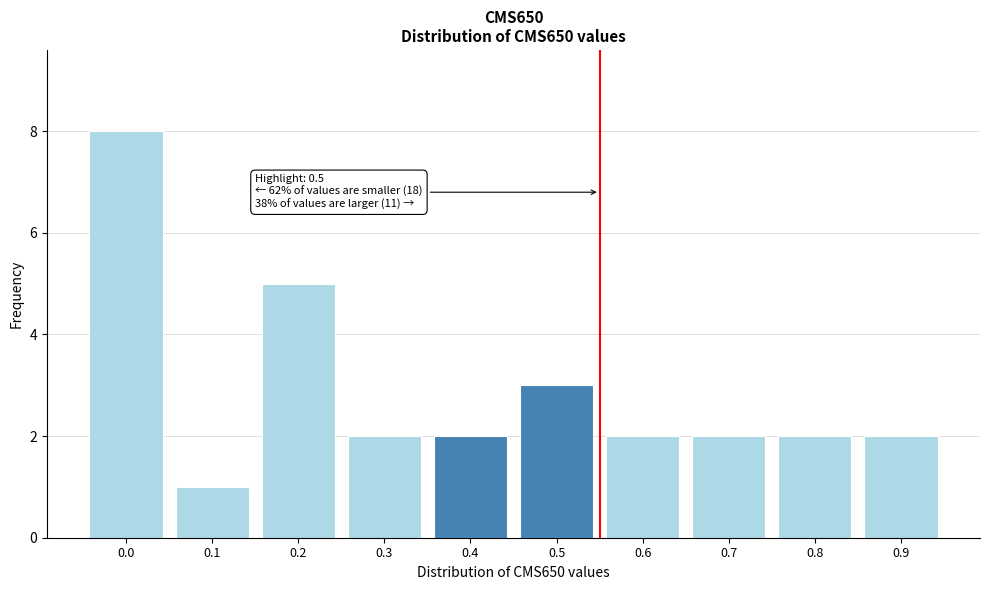

Reading left to right, what are all the values shown in this chart?

0.0=8	0.1=1	0.2=5	0.3=2	0.4=2	0.5=3	0.6=2	0.7=2	0.8=2	0.9=2